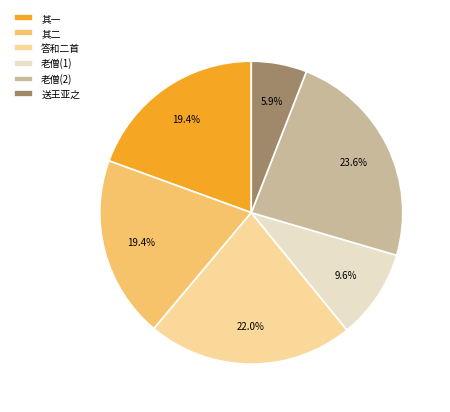

Count the number of slices in the pie.

6